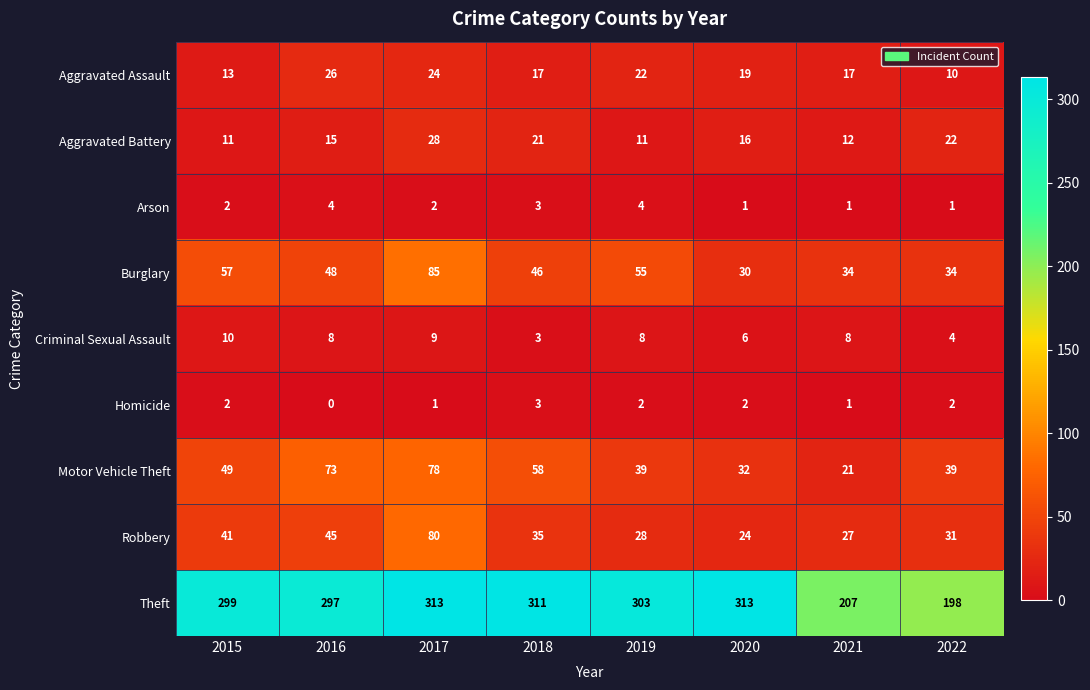

How many data points does each series have?

8